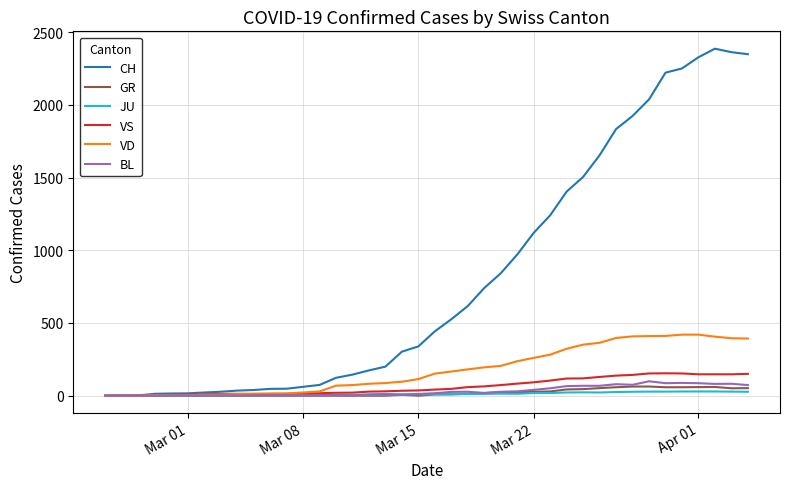

How many categories are shown in the chart?

40